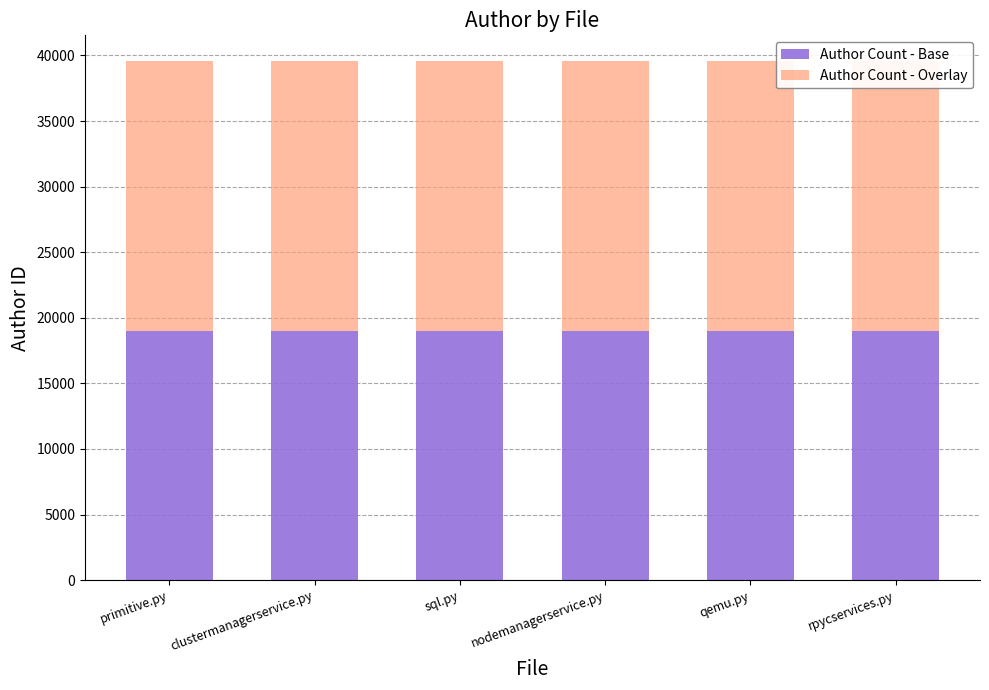

What are all the series names shown in the legend?

Author Count - Base, Author Count - Overlay